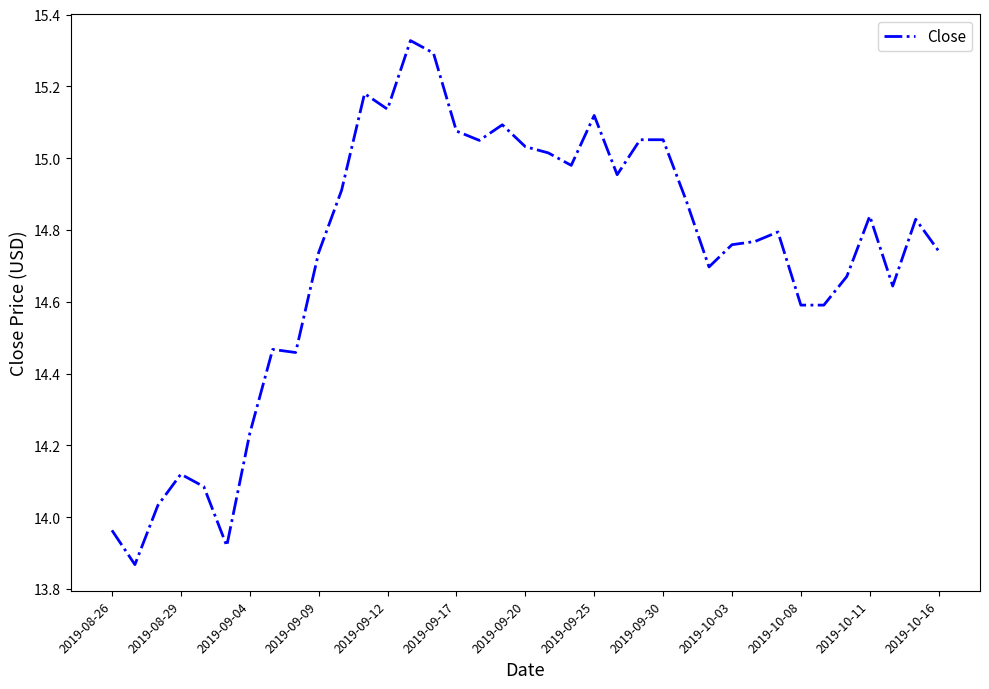

How many points are lower than both their immediate neighbors (excluding endpoints)?

9